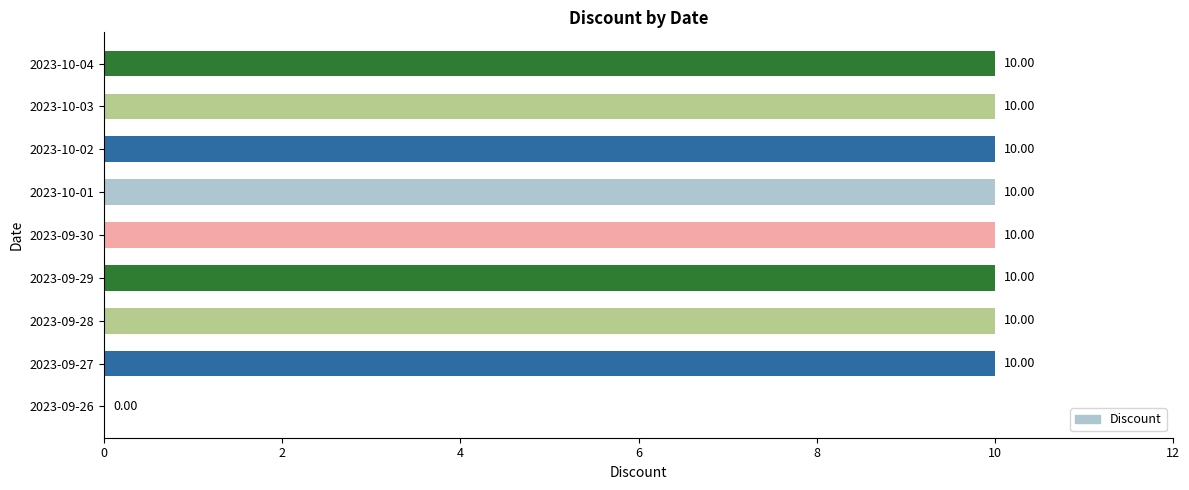

What is the sum of all values?

80